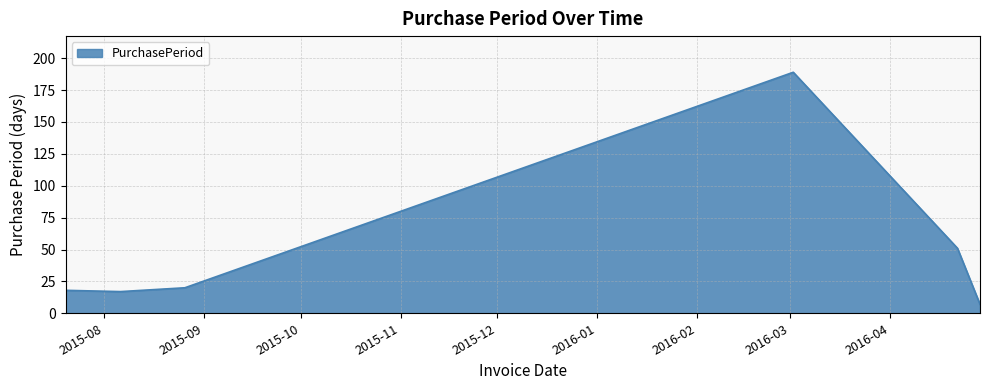

What is the difference between the maximum and second lowest values?

172